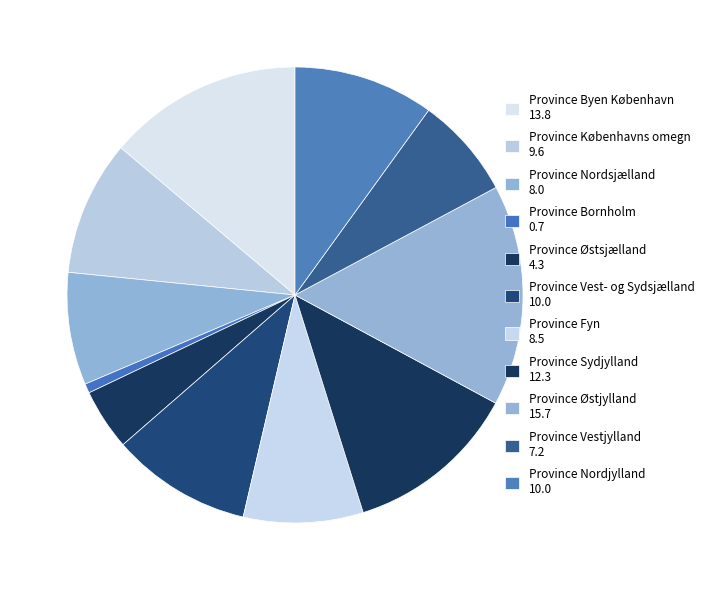

Count the number of slices in the pie.

11